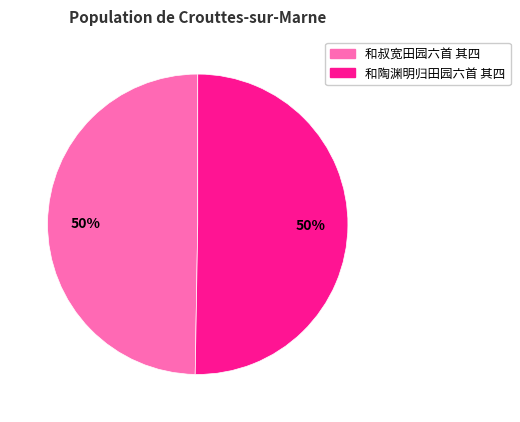

What percentage is the 和叔宽田园六首 其四 slice, to the nearest percent?

50%